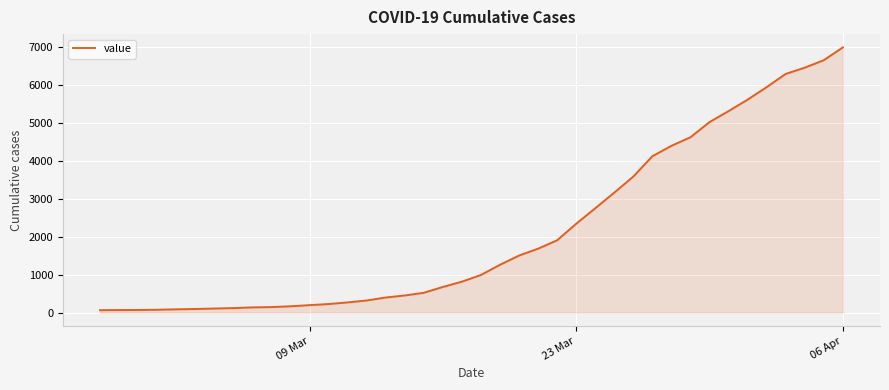

What is the greatest value displayed?

6995